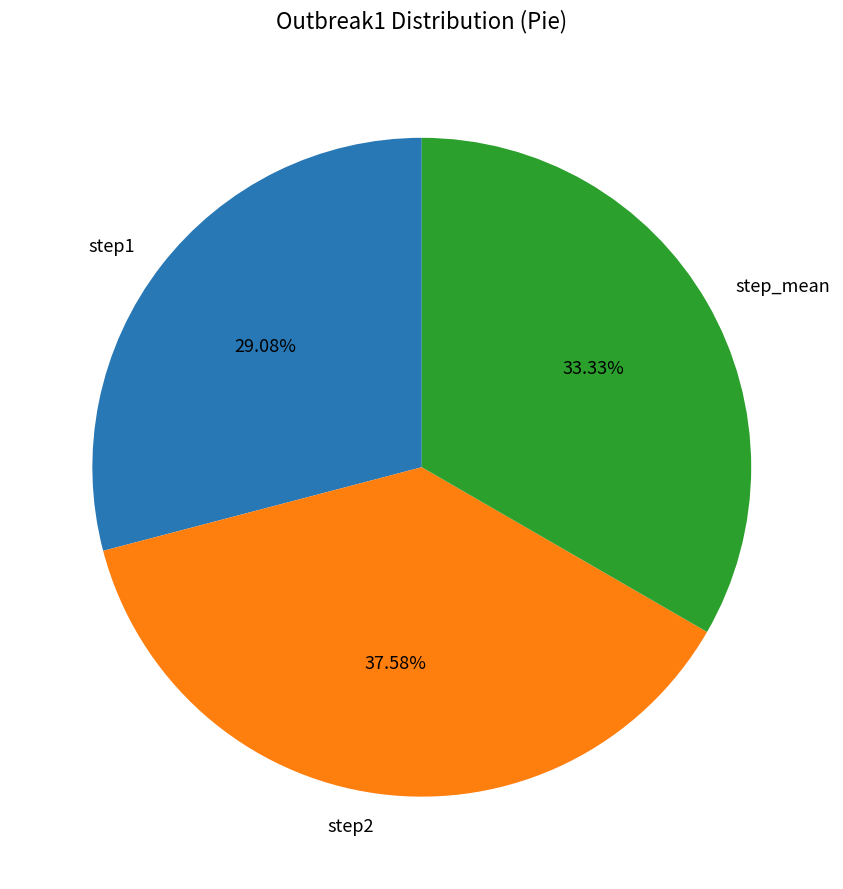

How many segments does this pie chart have?

3